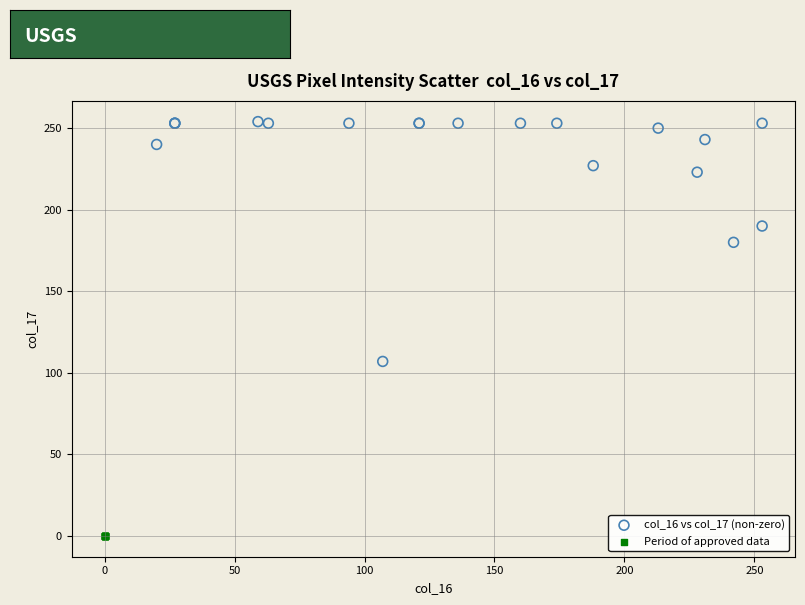

Which series reaches the maximum Y coordinate?

col_16 vs col_17 (non-zero)